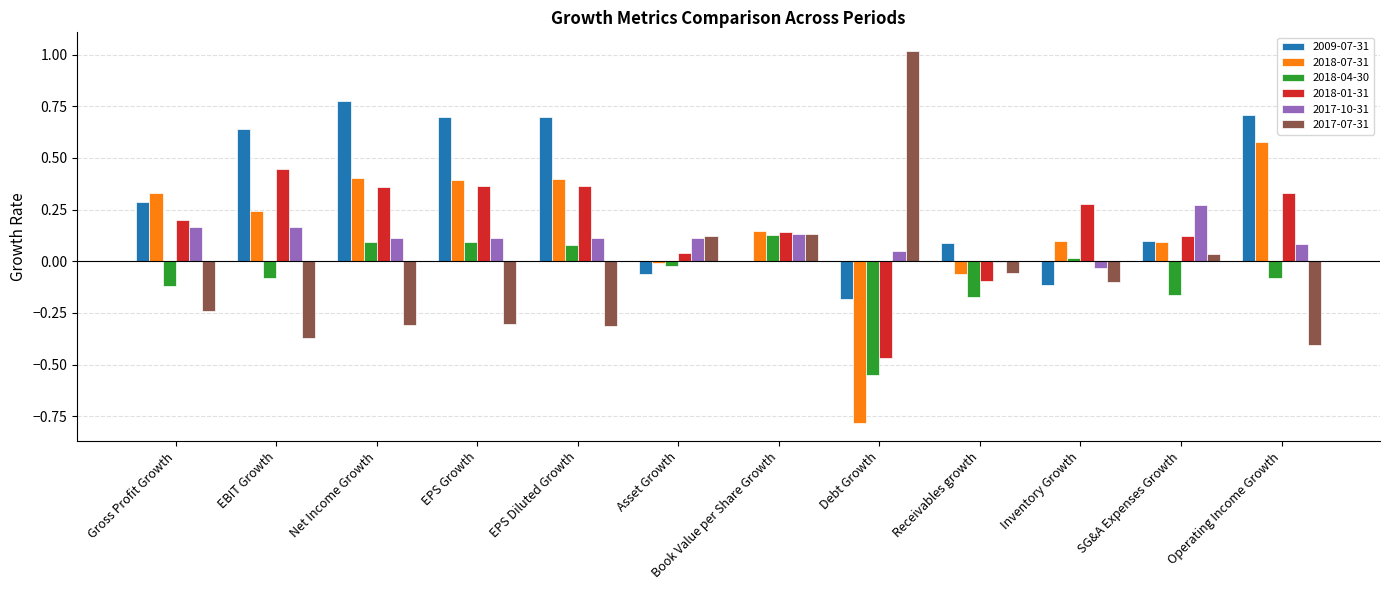

Which series has the largest total across all categories?

2009-07-31